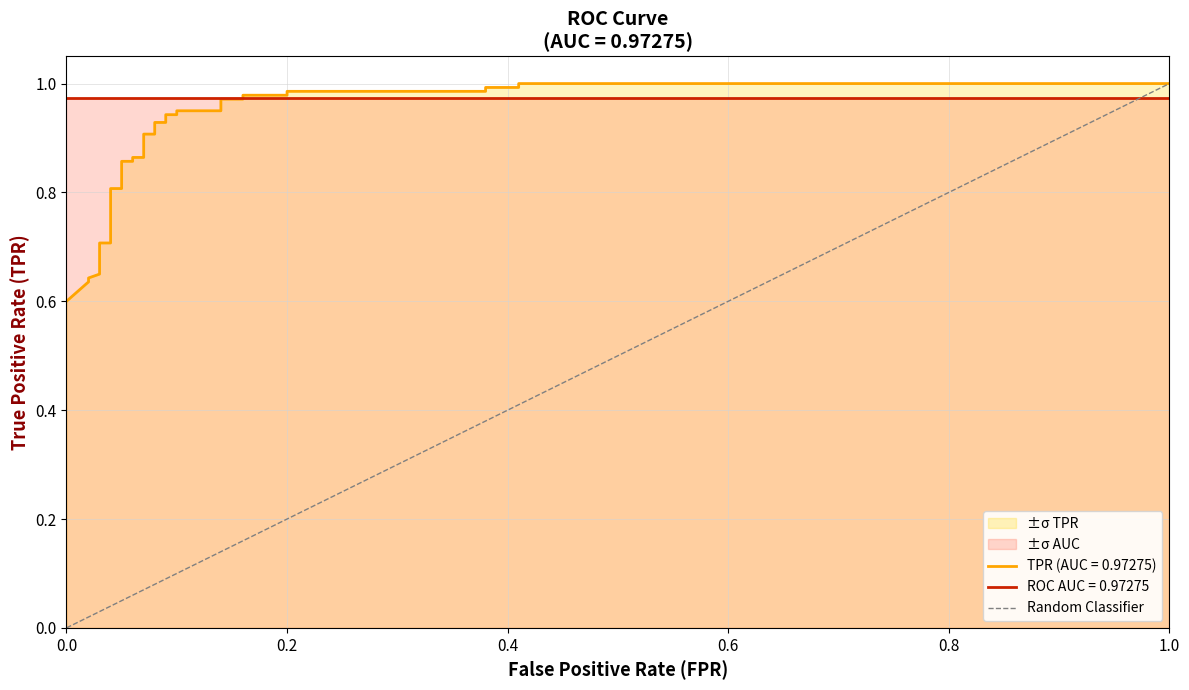

How many values are between 0 and 1?

2